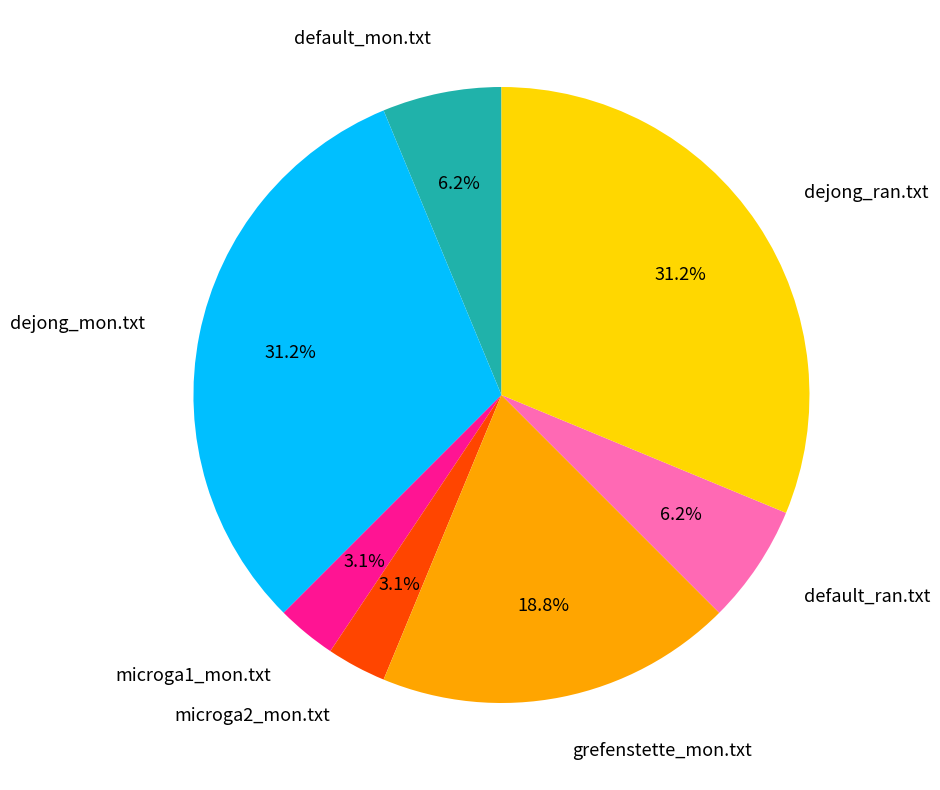

Which has a higher value, dejong_ran.txt or microga2_mon.txt?

dejong_ran.txt